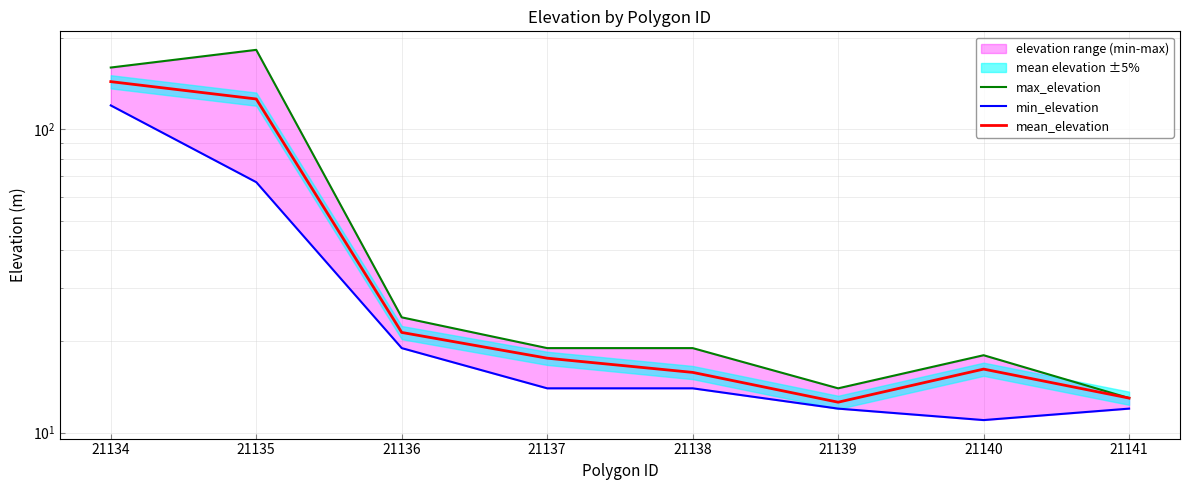

At how many categories does at least one series exceed 38?

2